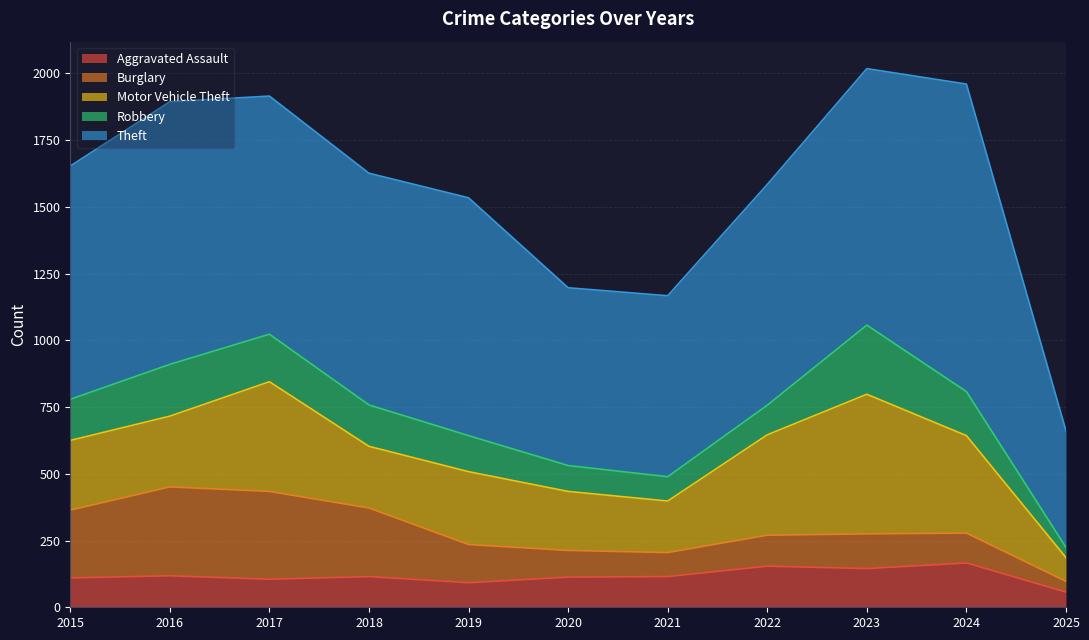

Reading left to right, transcribe all the data shown in this chart.

Aggravated Assault: 2015=110	2016=118	2017=105	2018=115	2019=92	2020=113	2021=115	2022=154	2023=145	2024=166	2025=57
Burglary: 2015=254	2016=333	2017=329	2018=257	2019=143	2020=100	2021=90	2022=116	2023=130	2024=112	2025=40
Motor Vehicle Theft: 2015=261	2016=265	2017=411	2018=231	2019=273	2020=221	2021=193	2022=376	2023=523	2024=365	2025=89
Robbery: 2015=154	2016=194	2017=178	2018=155	2019=135	2020=97	2021=91	2022=111	2023=259	2024=165	2025=38
Theft: 2015=874	2016=984	2017=892	2018=868	2019=891	2020=666	2021=678	2022=827	2023=961	2024=1152	2025=437